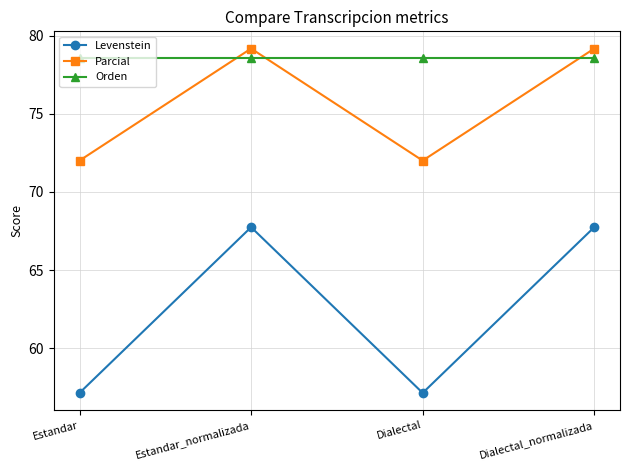

At how many categories does at least one series exceed 69?

4